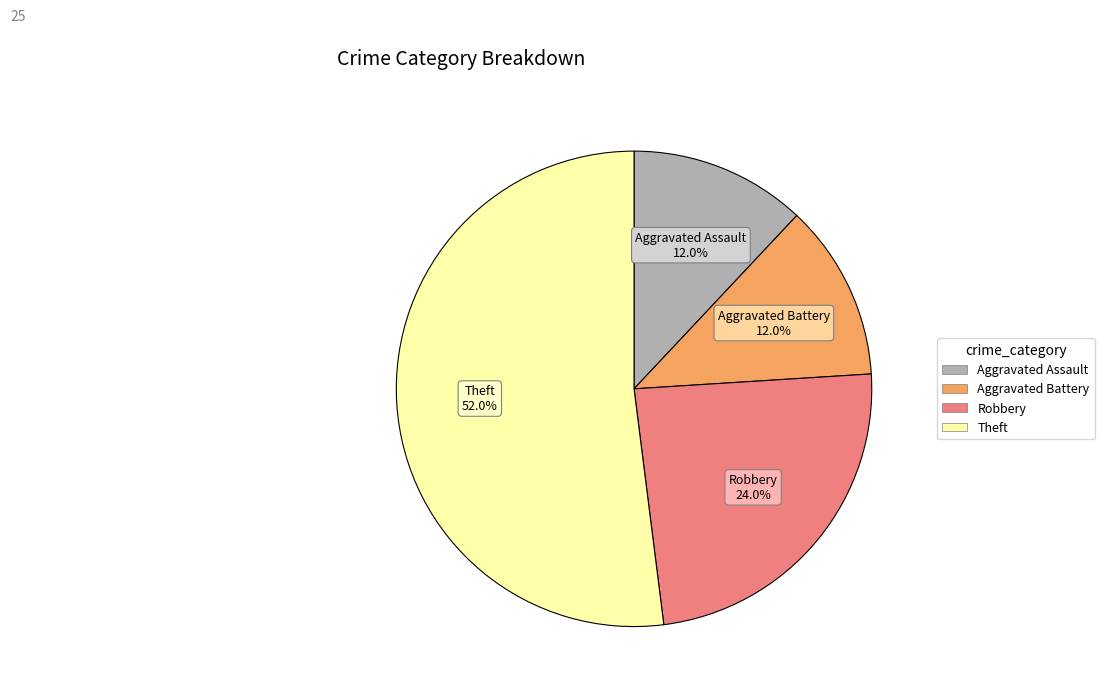

Which category accounts for the majority?

Theft